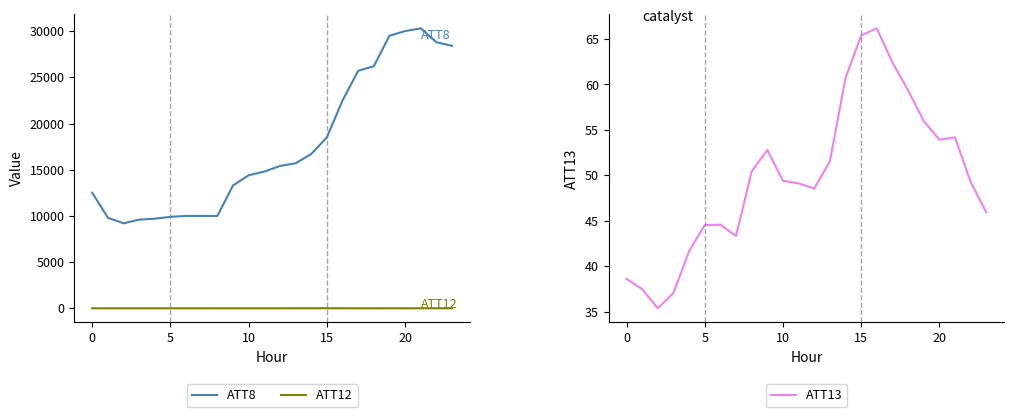

True or false: ATT12 and ATT8 intersect in this chart.

False